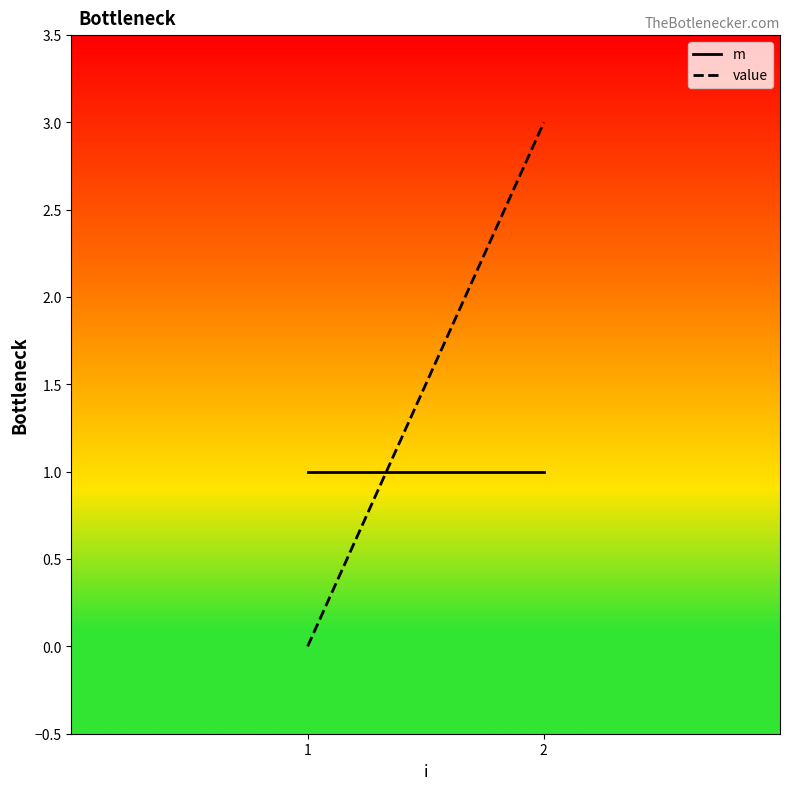

What is the average value of the m series?

1